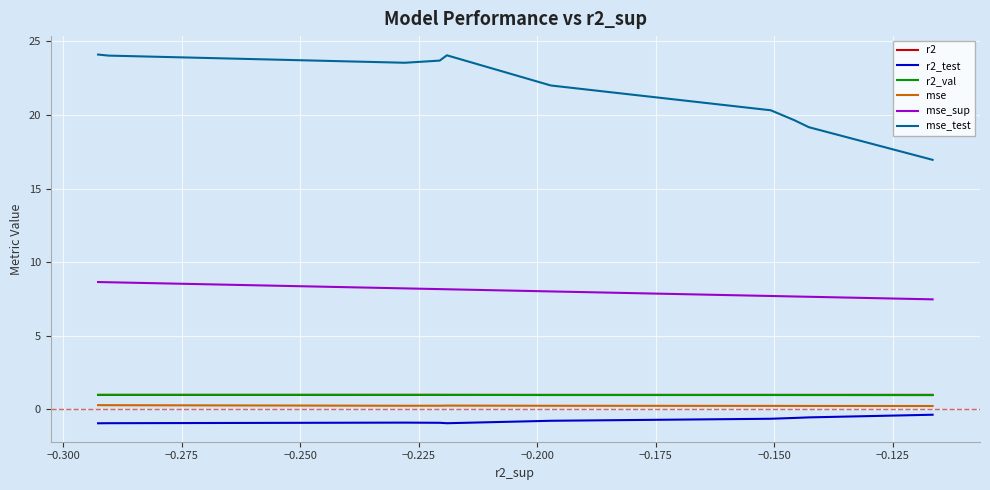

What is the average value of the r2 series?

1.0